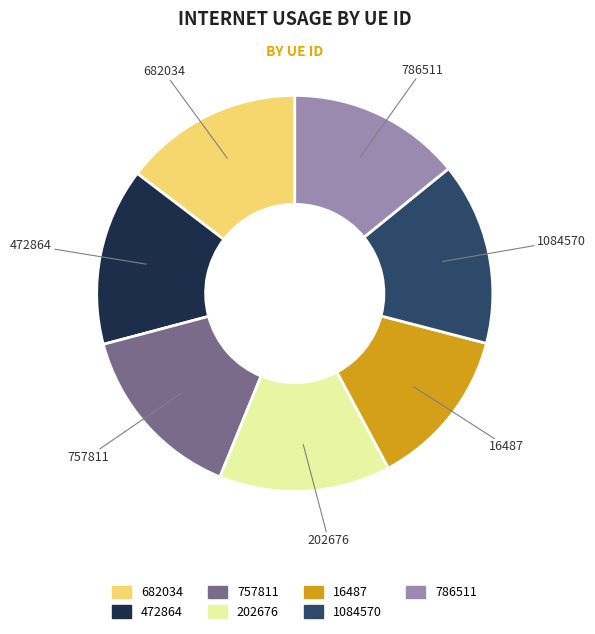

How many slices are in this pie chart?

7